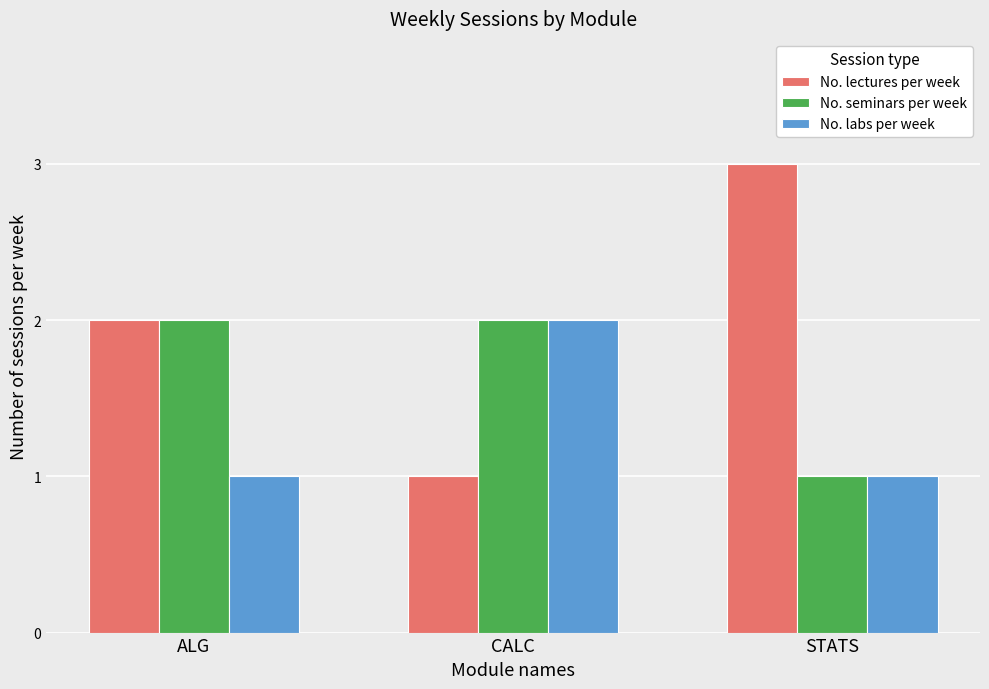

What is the average value of the No. lectures per week series?

2